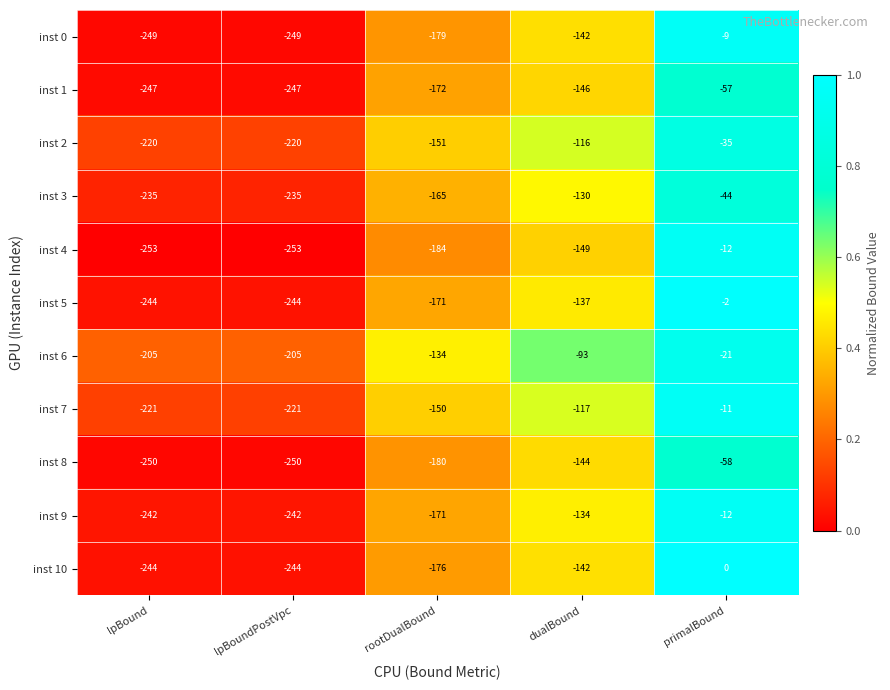

What is the difference between the highest and lowest values at dualBound?

56